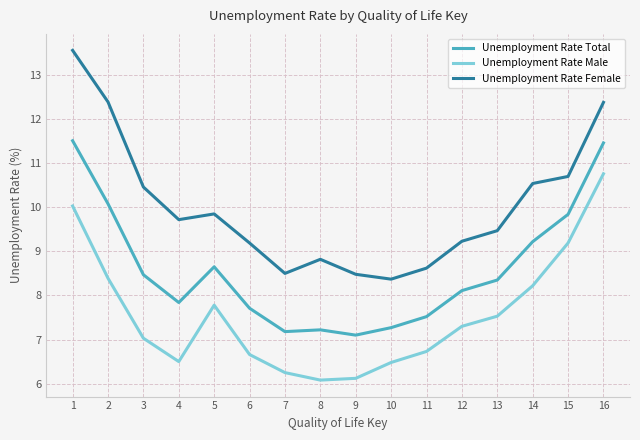

At 1, list the series in order from largest to smallest.

Unemployment Rate Female, Unemployment Rate Total, Unemployment Rate Male